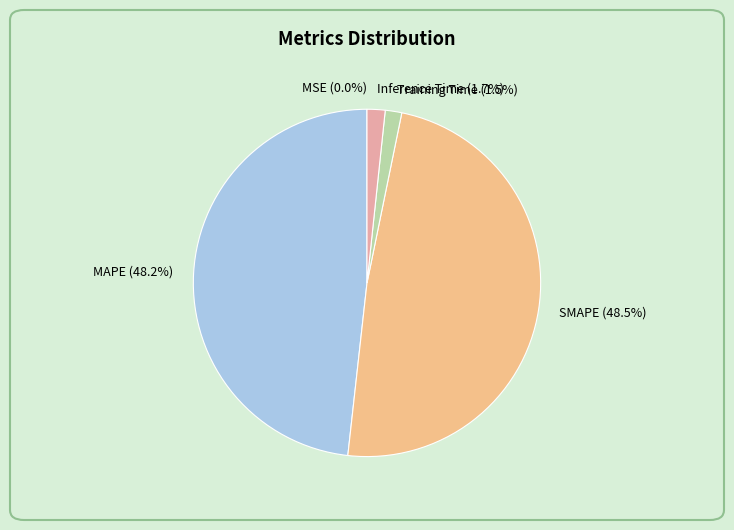

Which has a higher value, SMAPE or Training Time?

SMAPE